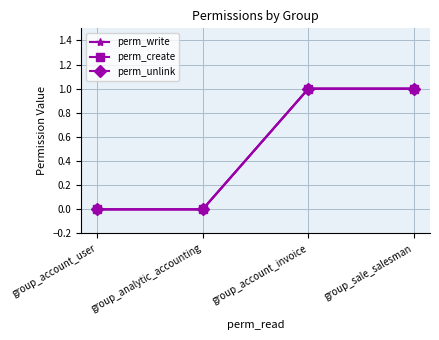

Which series has the largest total across all categories?

perm_write